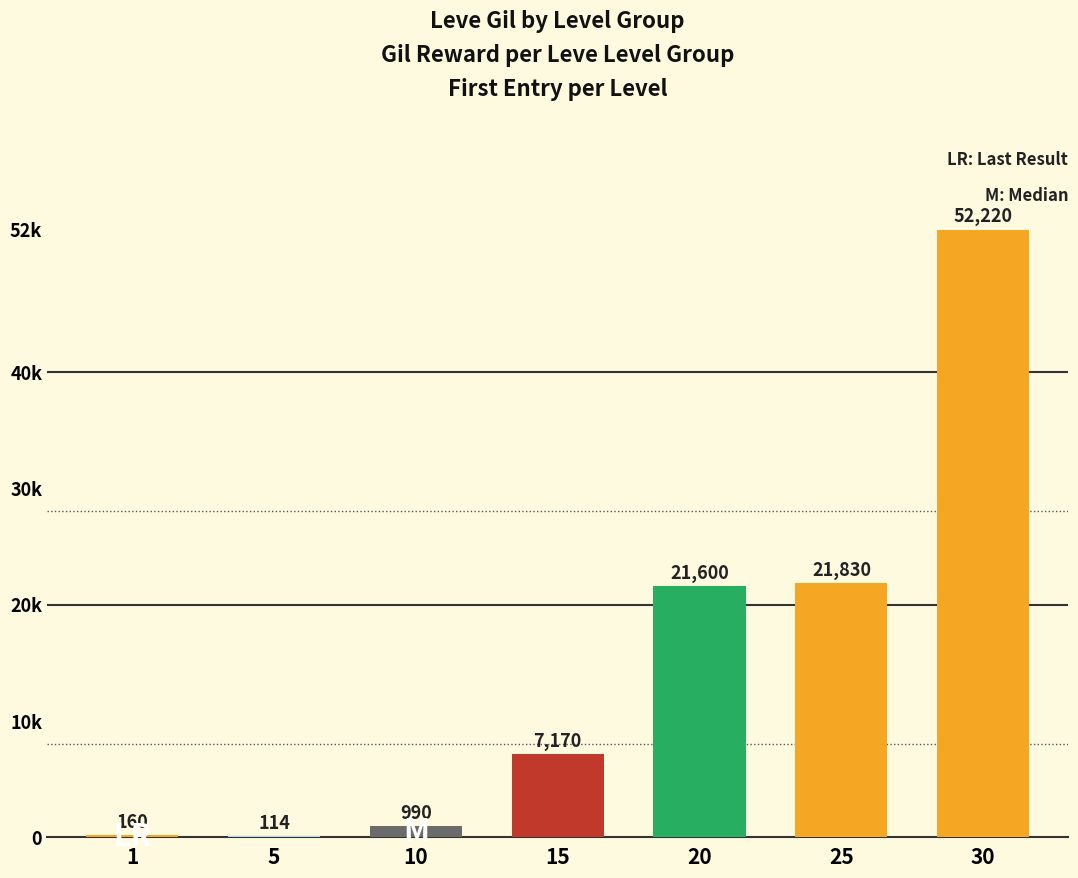

Are the bars horizontal?

No